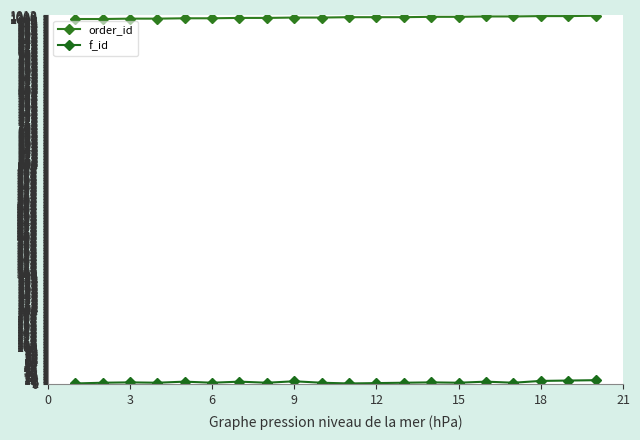

In f_id, how many points are lower than both neighbors (excluding endpoints)?

6